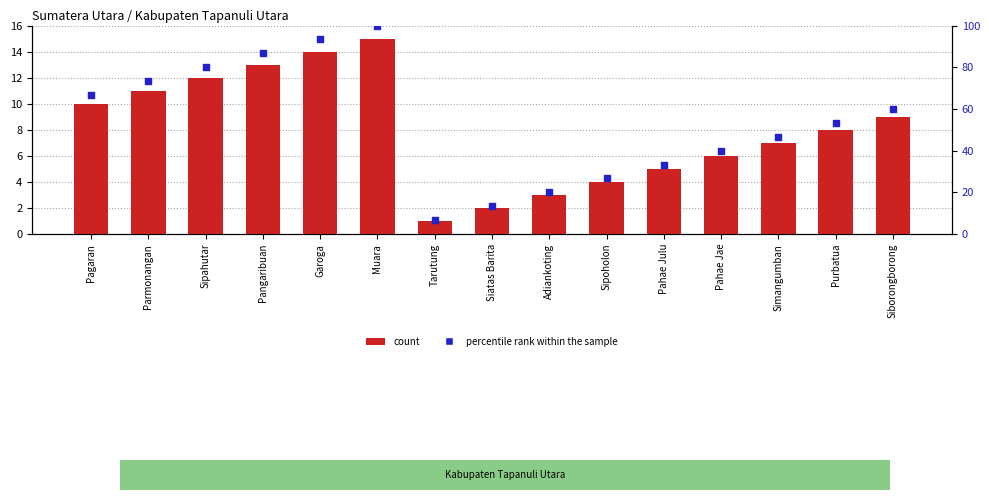

Which series has the largest Y range (max minus min)?

percentile rank within the sample